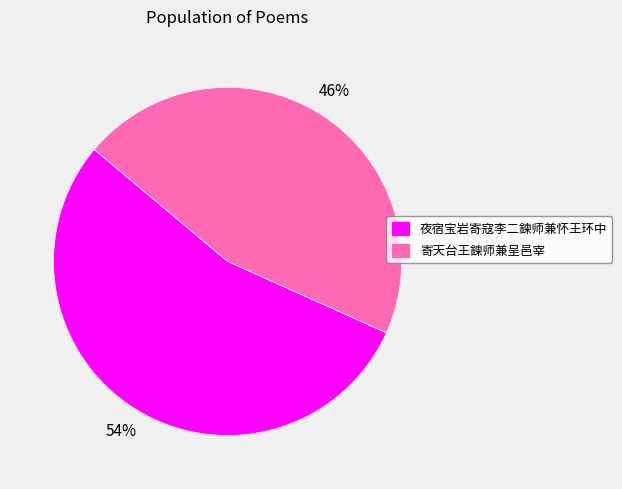

To the nearest percent, what is the average slice percentage?

50%